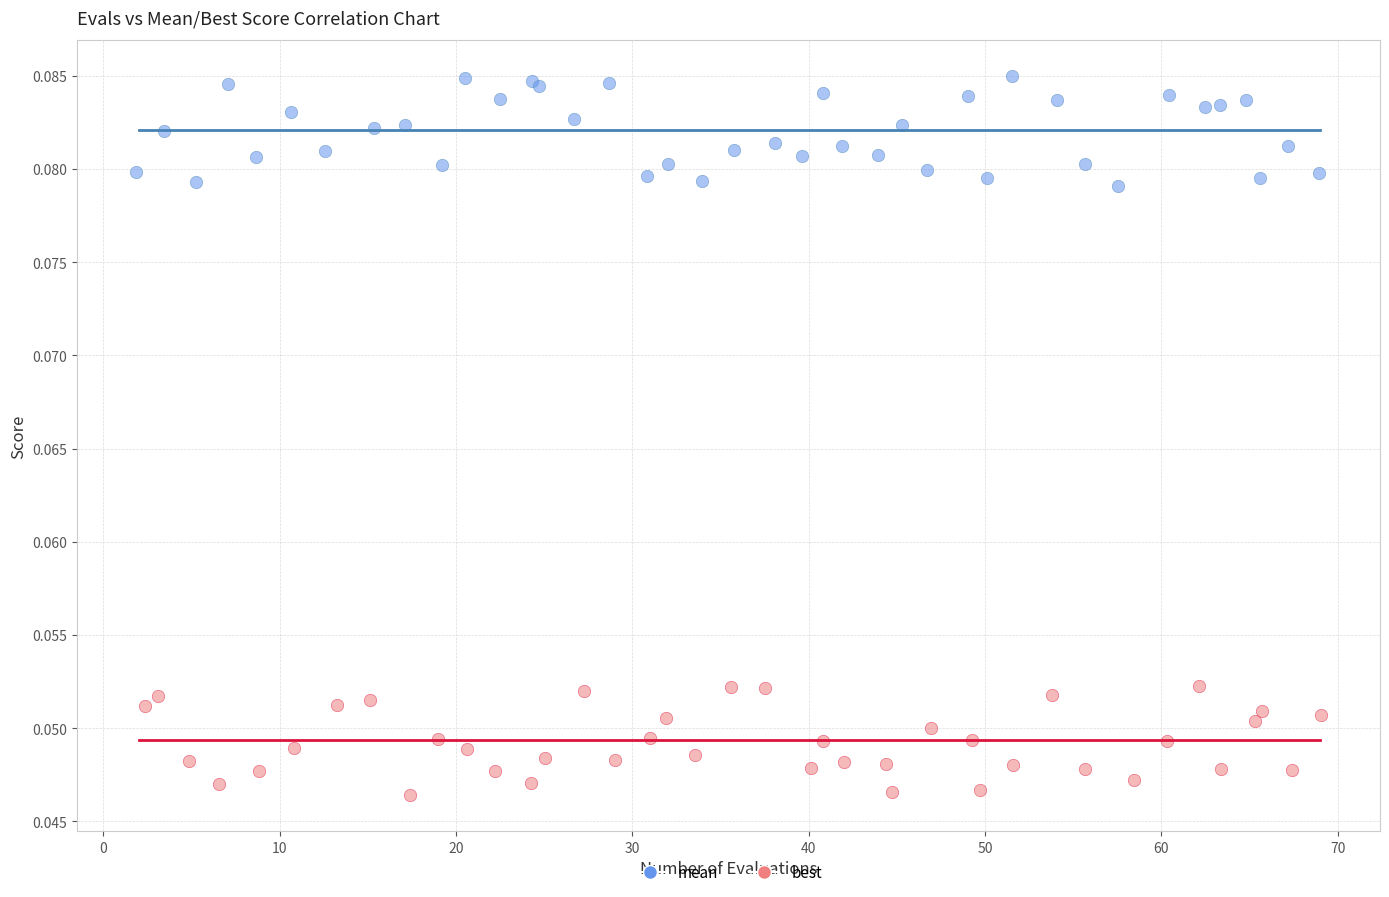

Which series reaches the minimum Y coordinate?

best